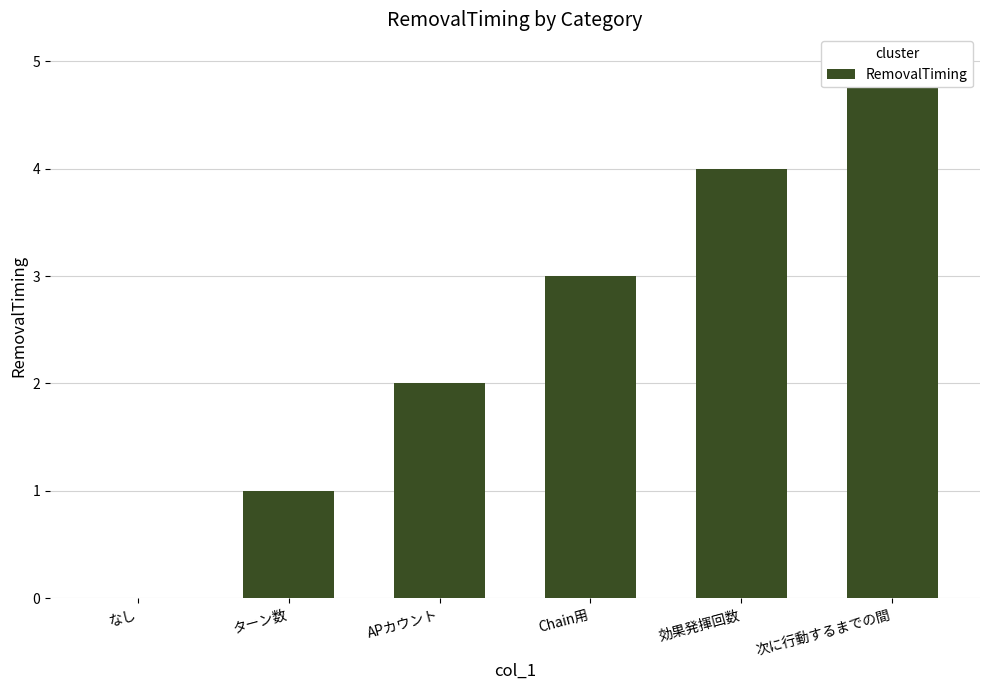

What position from the left is なし?

1